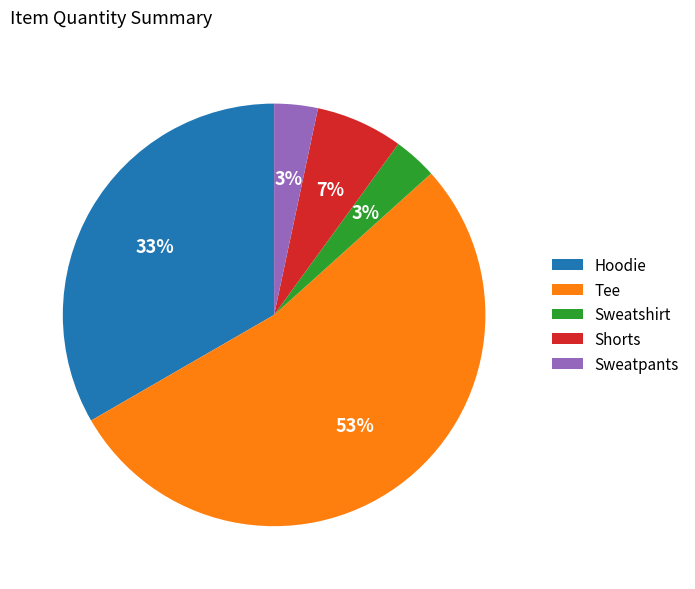

Count the number of slices in the pie.

5